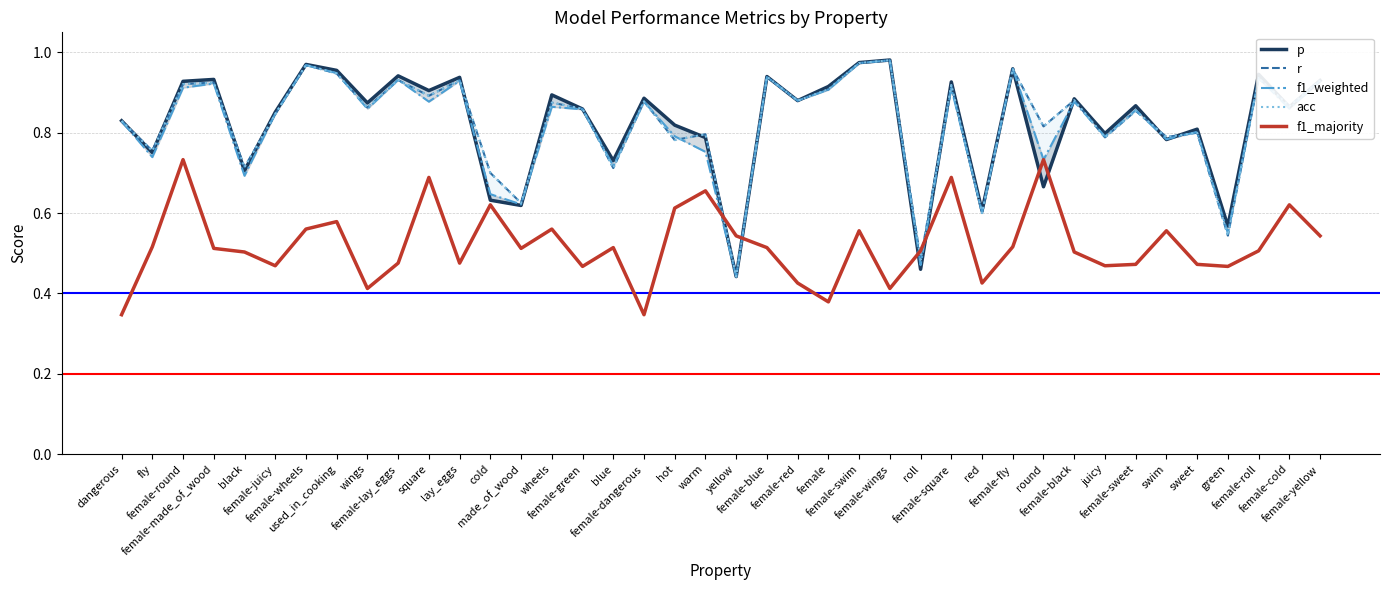

Between female-blue and female-juicy, which is larger?

female-blue